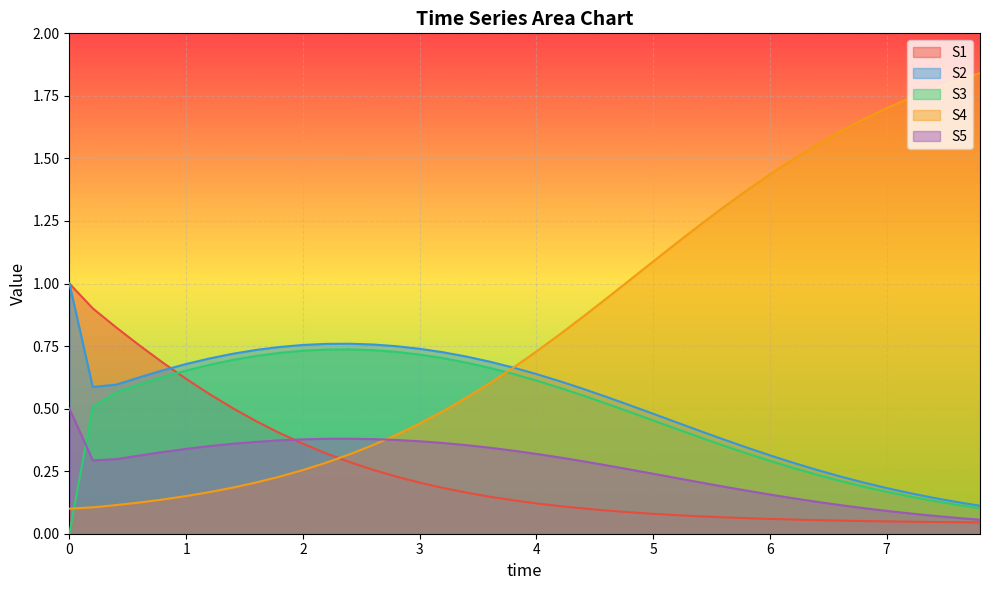

Which series has the largest range (max minus min)?

S4